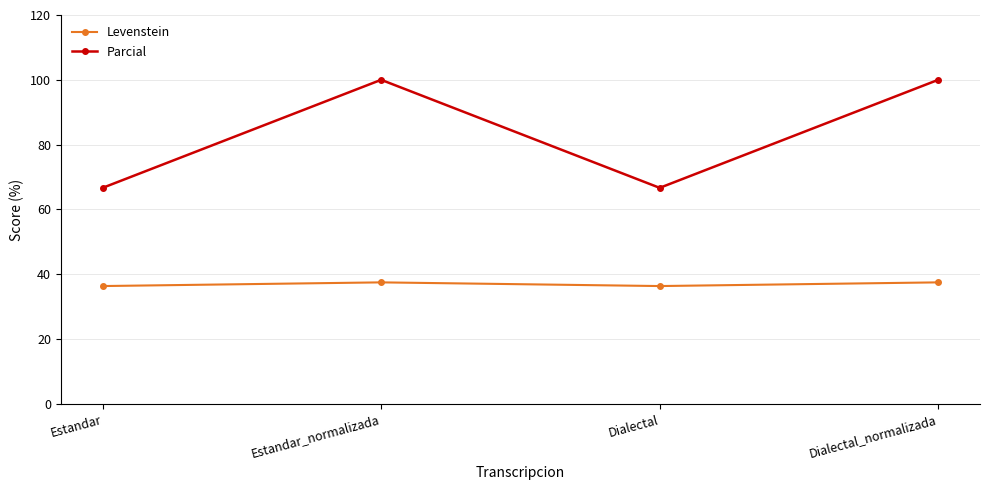

True or false: Levenstein has a value of 37.5 at Estandar_normalizada.

True